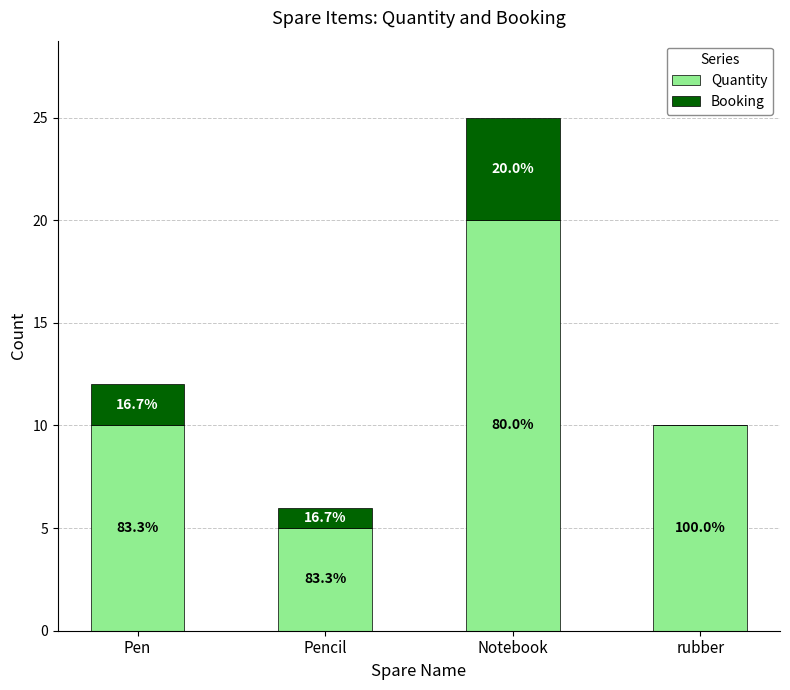

Count the Quantity values in the range 10 to 20.

3